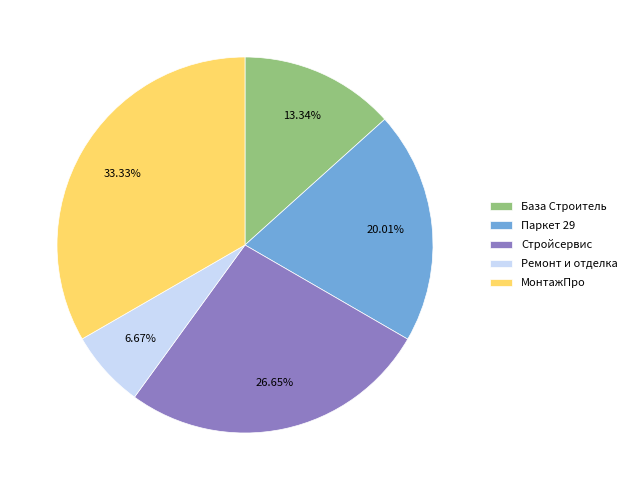

Rank the categories by value from lowest to highest.

Ремонт и отделка, База Строитель, Паркет 29, Стройсервис, МонтажПро